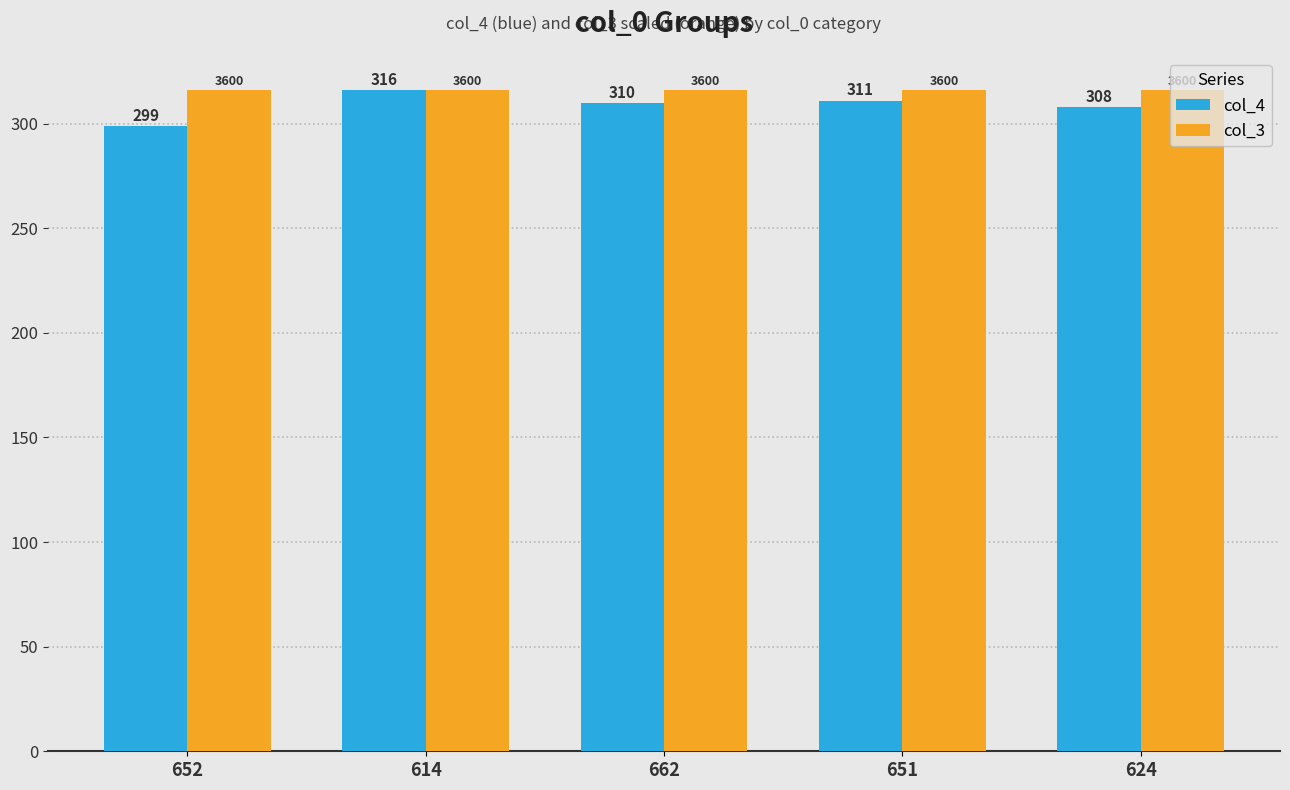

How many groups of bars are there?

5